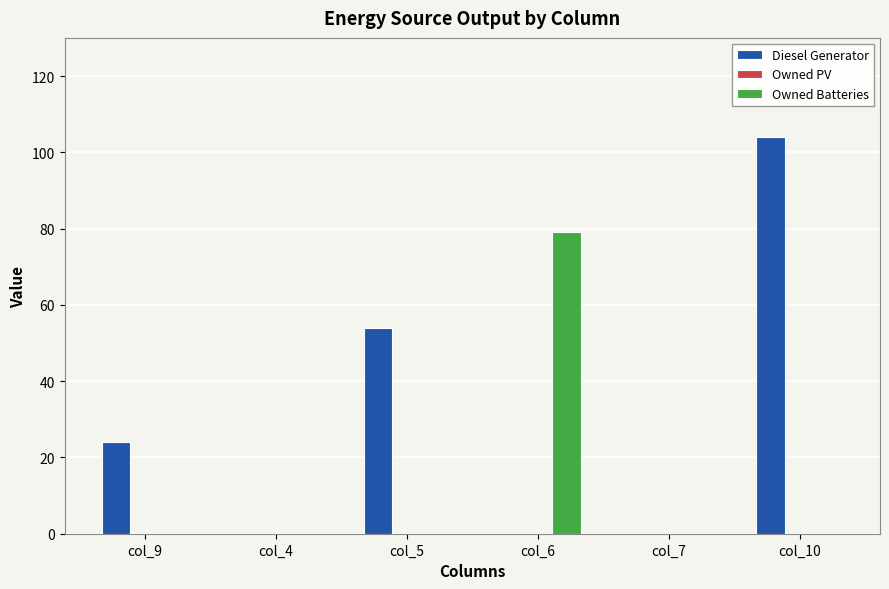

What is the sum of the Diesel Generator values at col_9 and col_7?

24